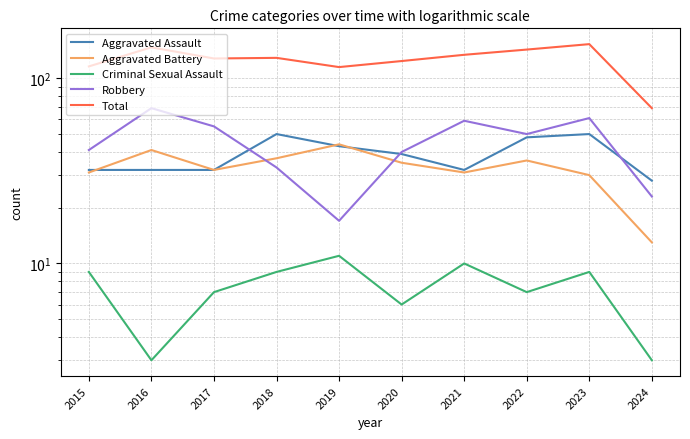

True or false: Robbery and Total cross at least once.

False